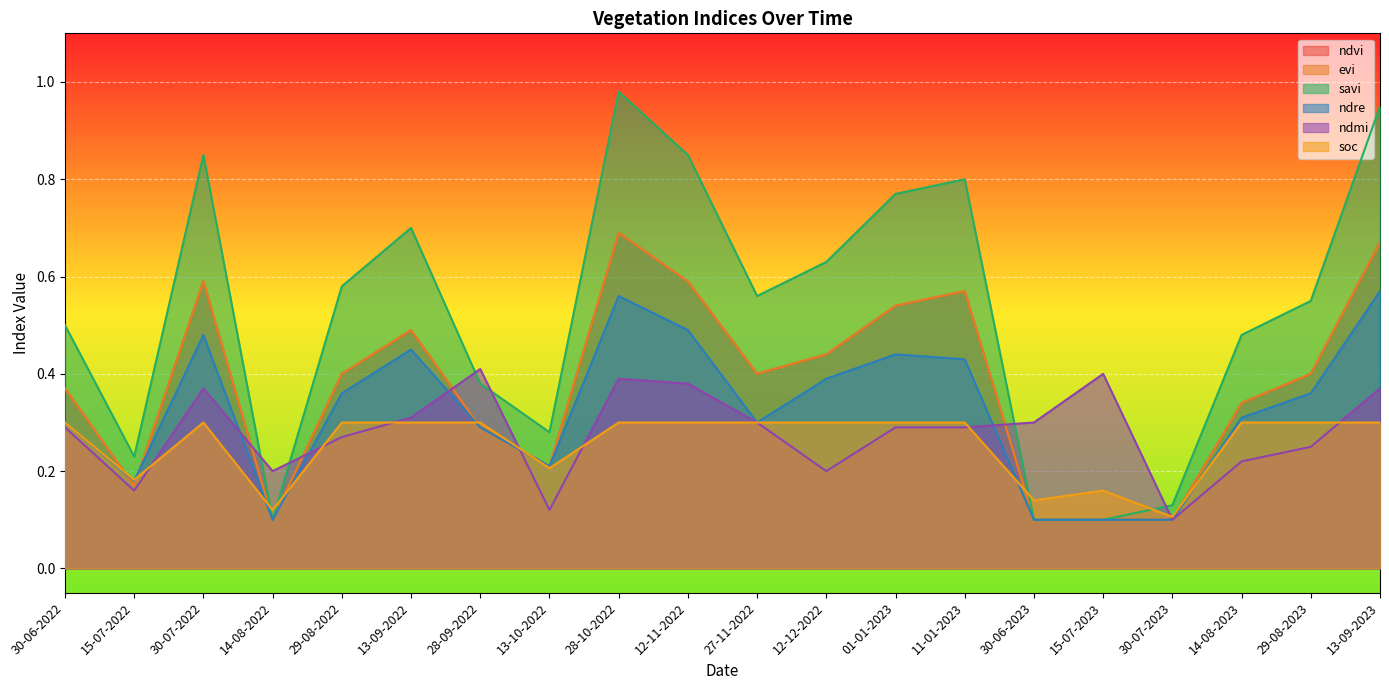

Which series has the largest total across all categories?

savi